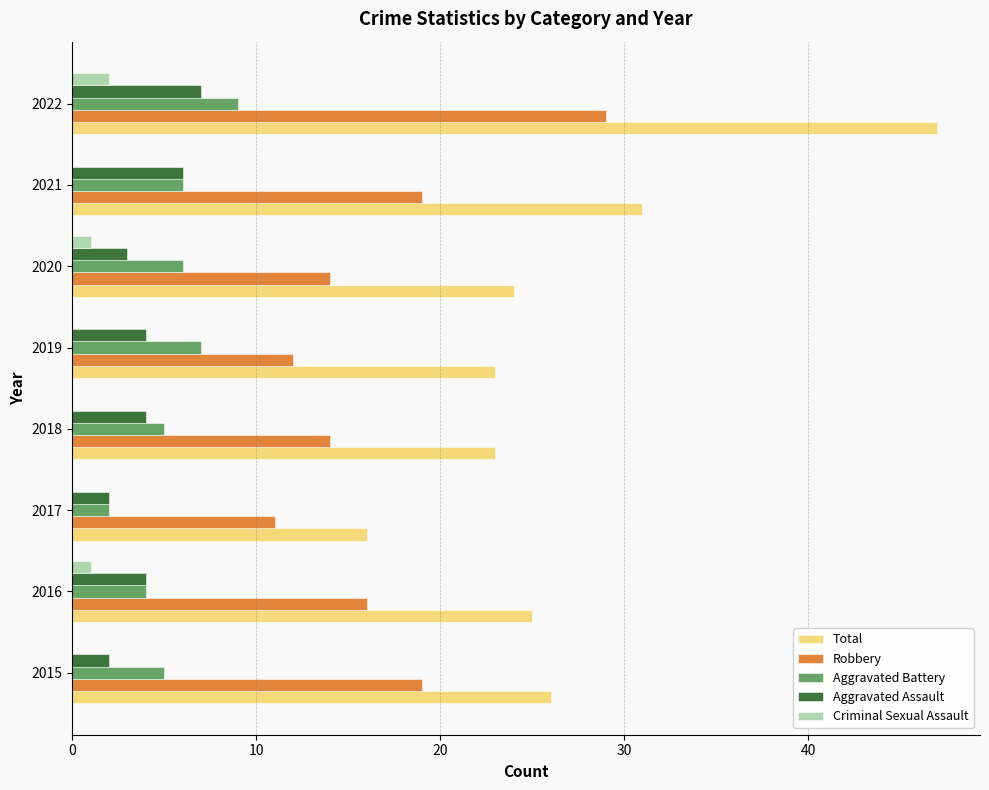

At which category is the sum across all series the highest?

2022